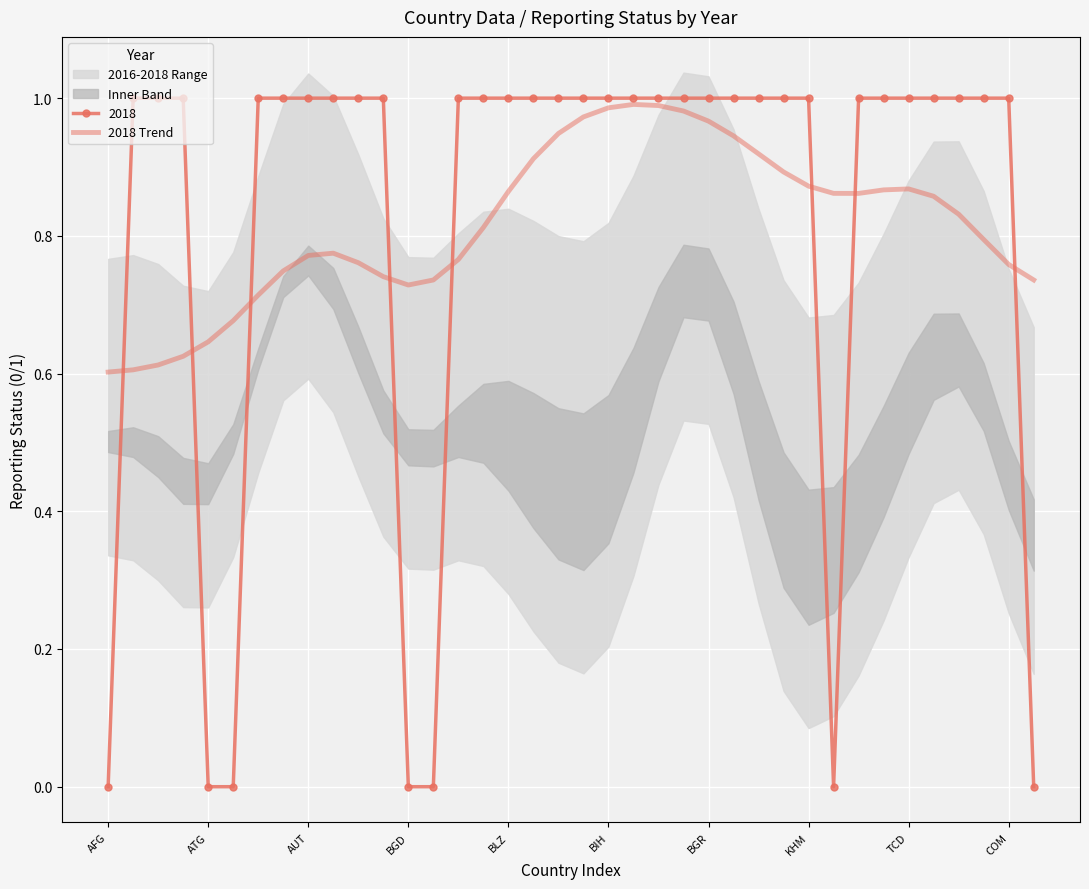

The value of 2018 at BLZ is 1.0. True or false?

True